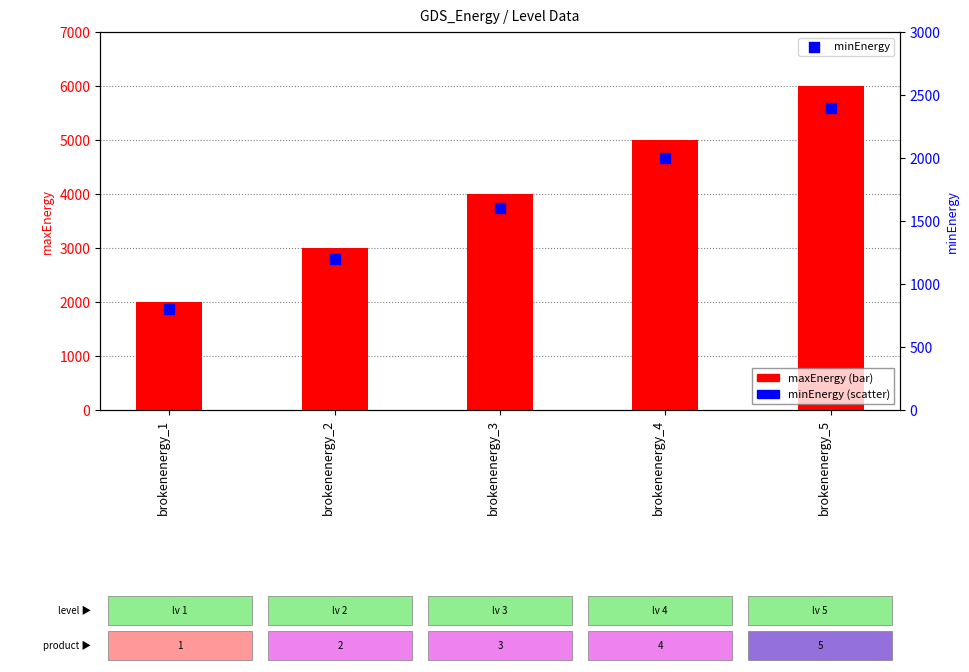

Which series contains the lowest Y value?

minEnergy